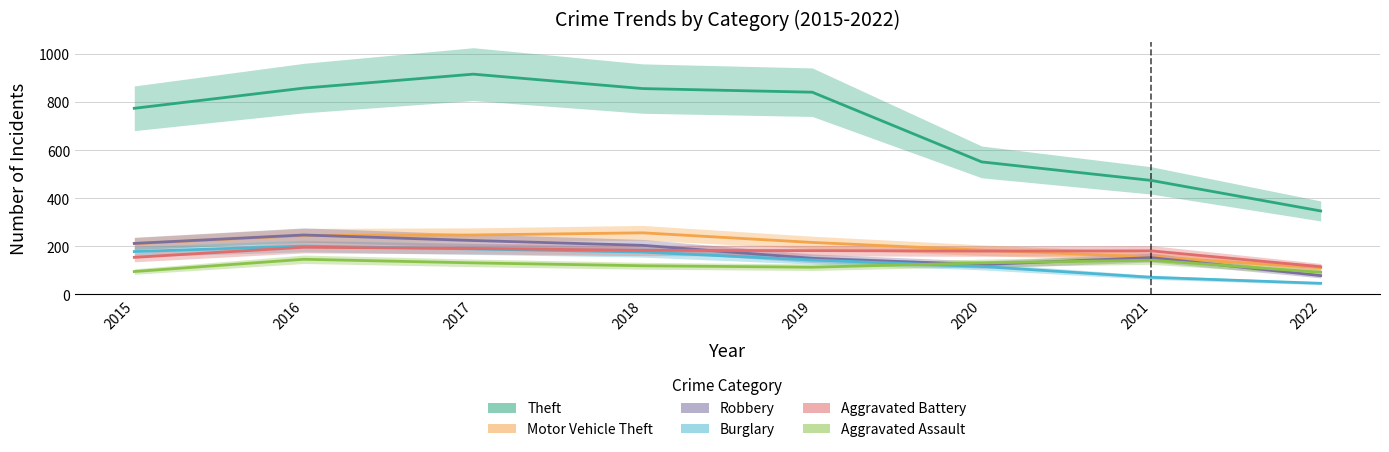

True or false: Burglary and Robbery intersect in this chart.

False